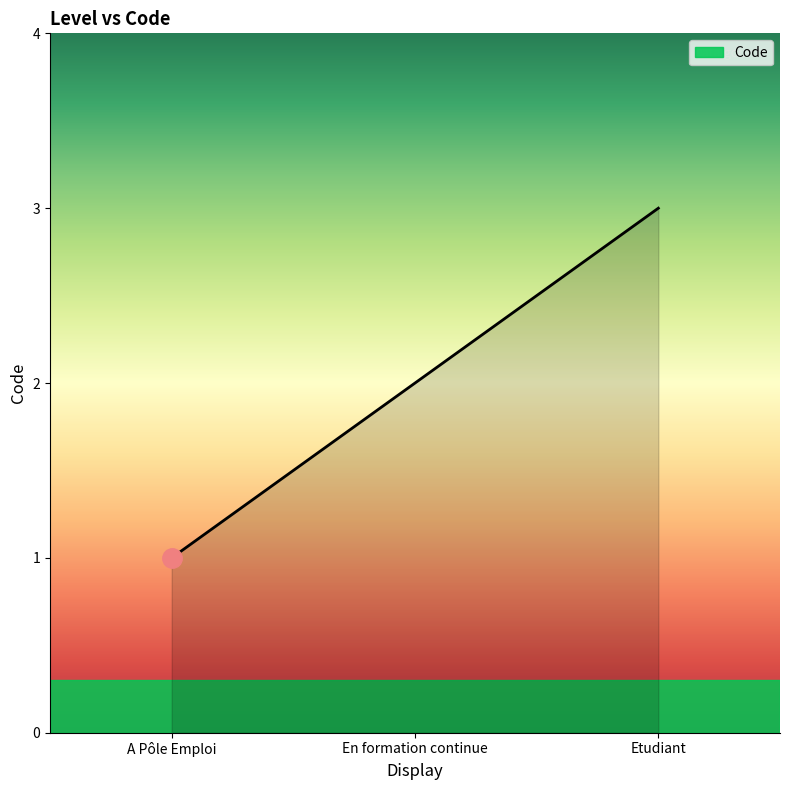

Reading left to right, what are all the values shown in this chart?

1	2	3